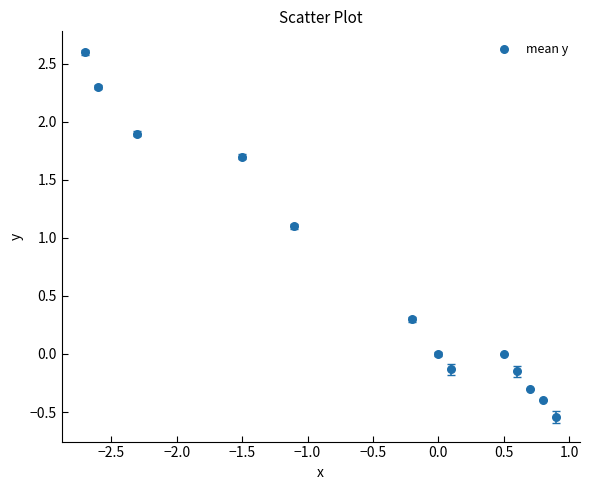

What is the range of X values (max minus min)?

3.6